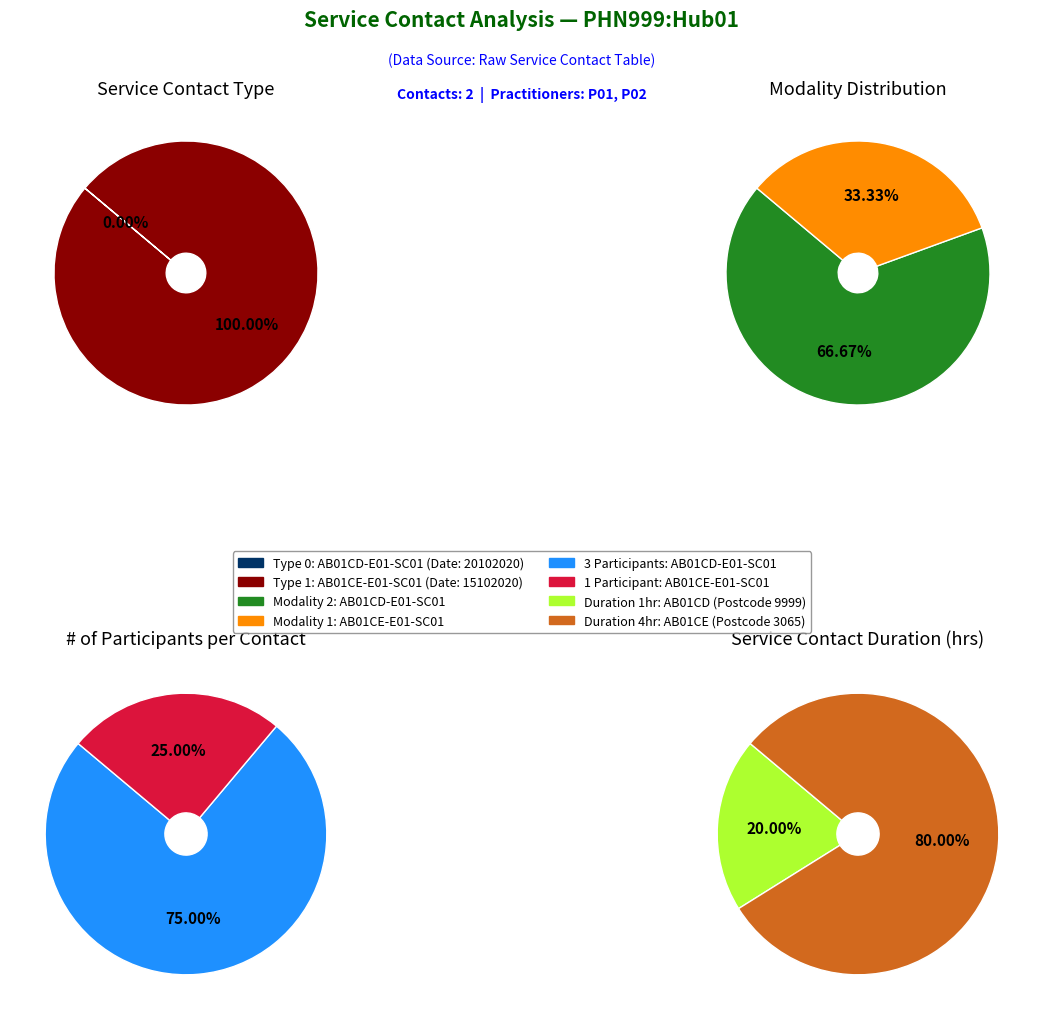

Which series has the largest range (max minus min)?

service_contact_duration